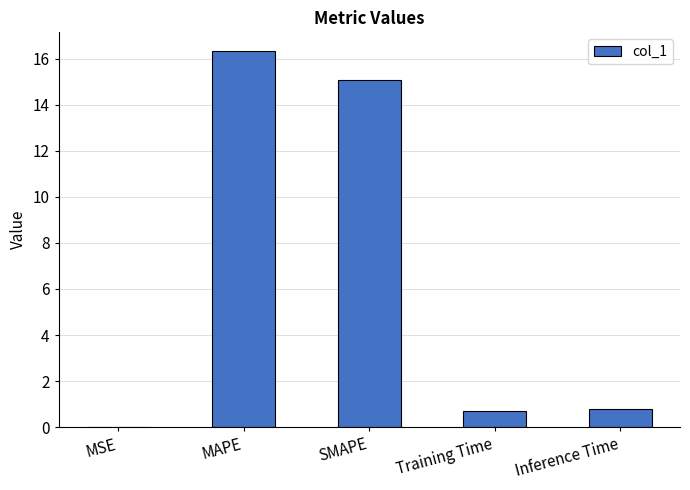

The chart shows a value of 15.1 at SMAPE. True or false?

True